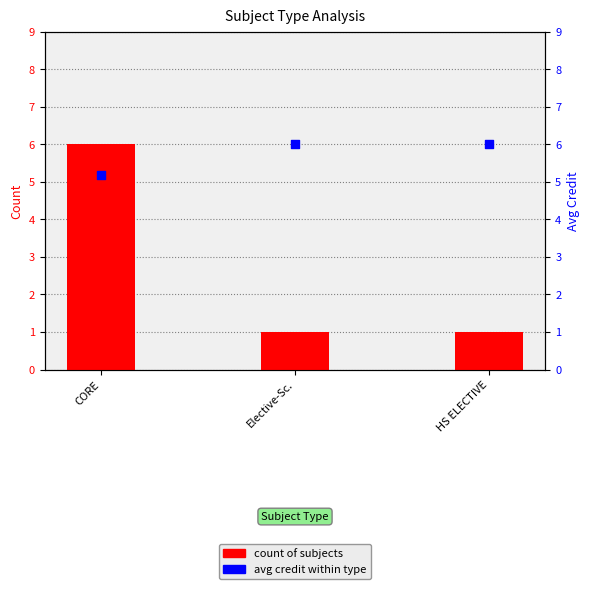

At which category is the sum across all series the highest?

CORE